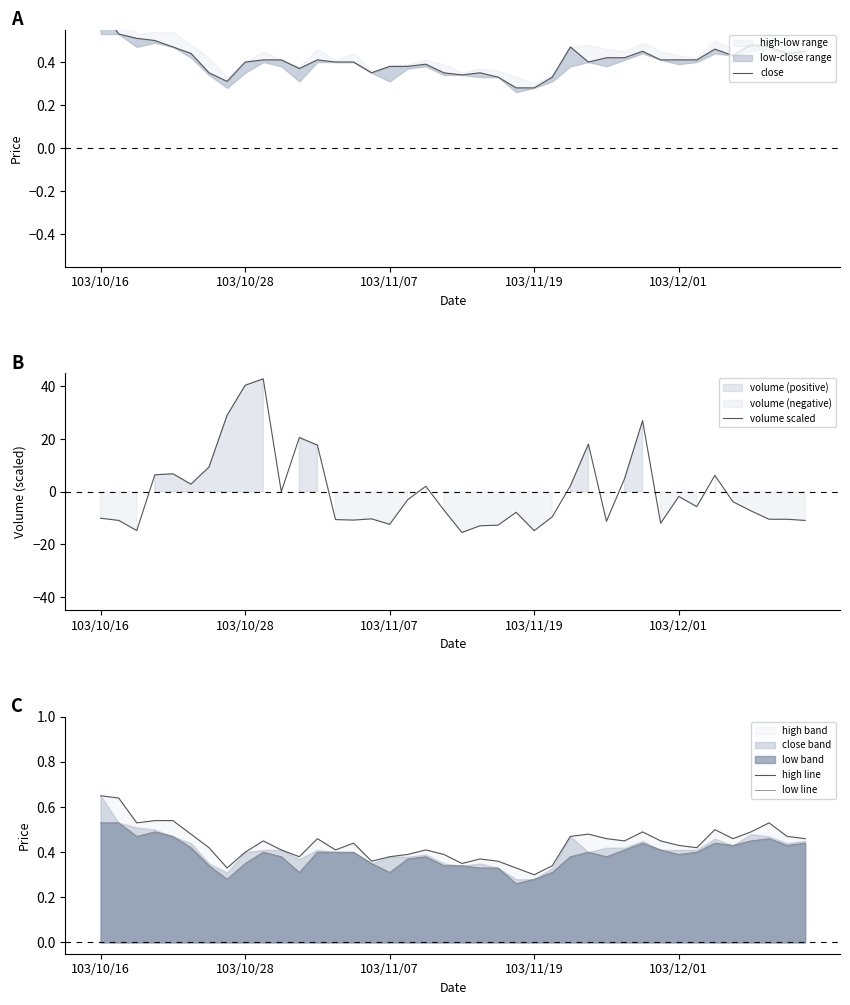

What is the value of the close point at the 2nd from the left?

0.5